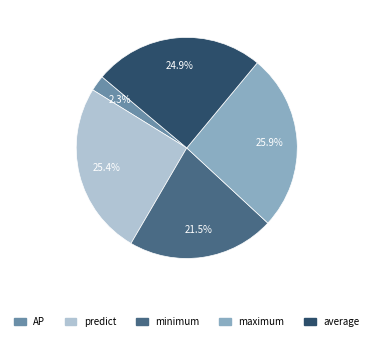

What percentage is the AP slice, to the nearest percent?

2%